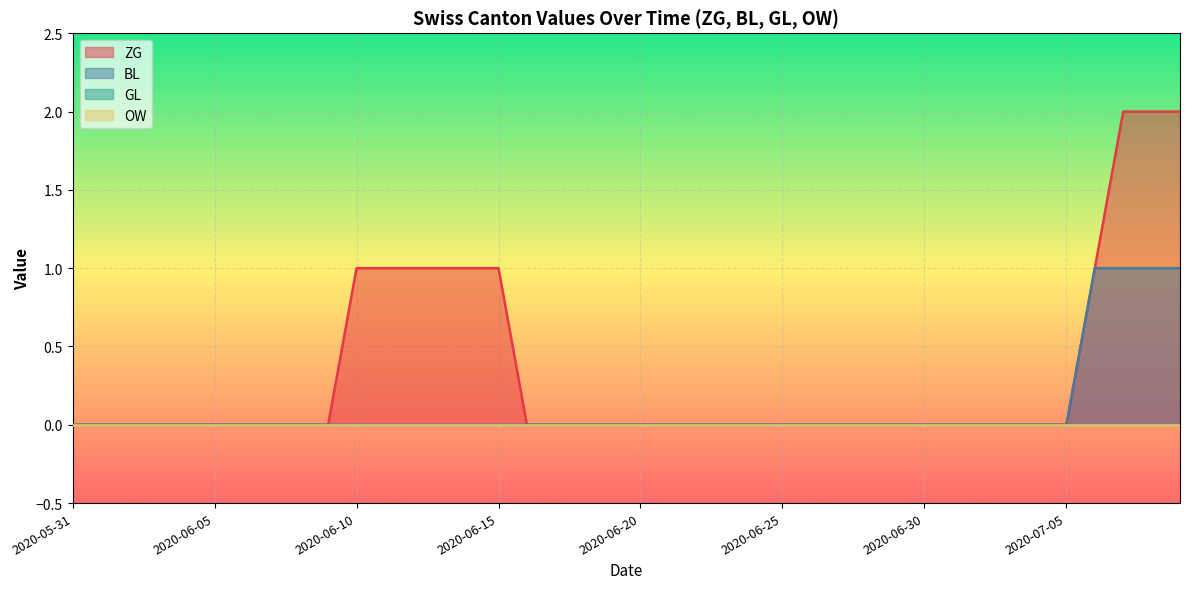

How many lines are shown in the chart?

4